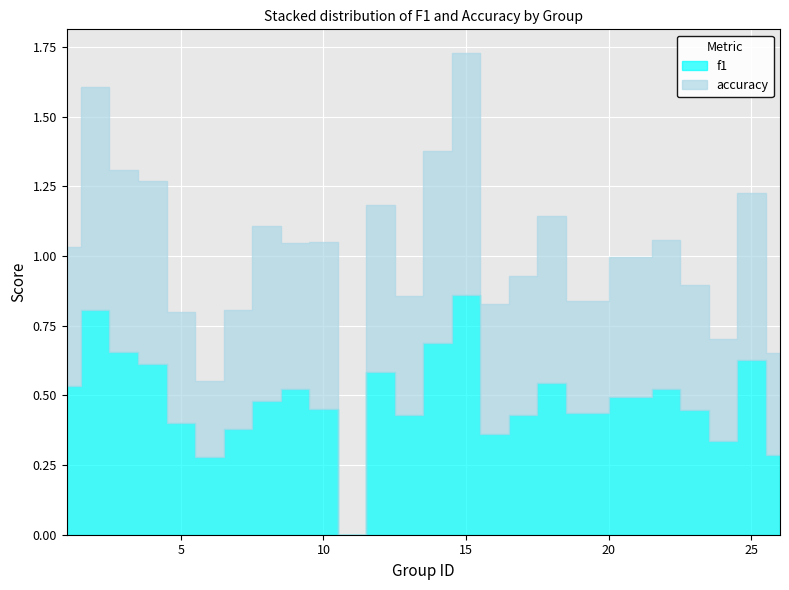

What is the sum of all accuracy values?

12.8